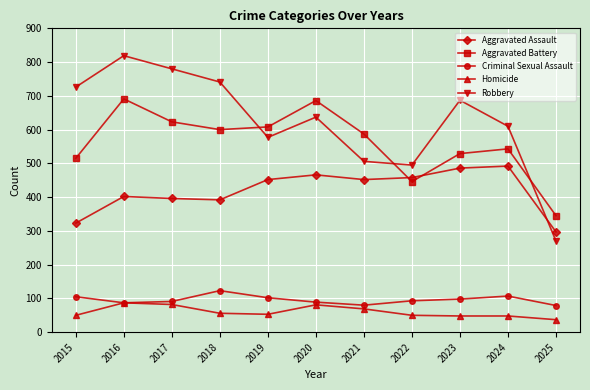

What is the value of the Robbery point at the 1st from the left?

726